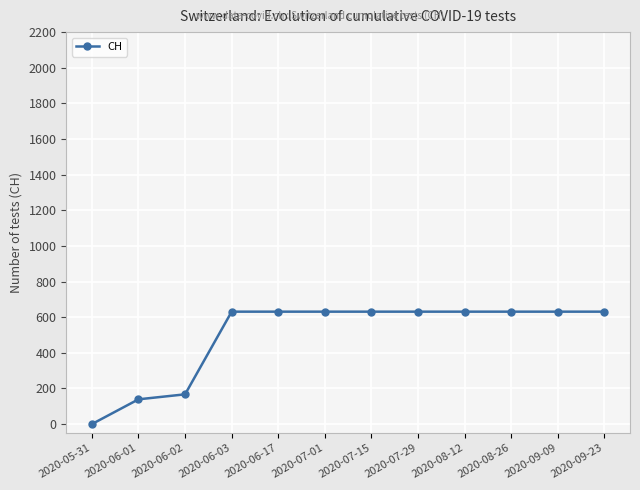

How many categories are shown in the chart?

12